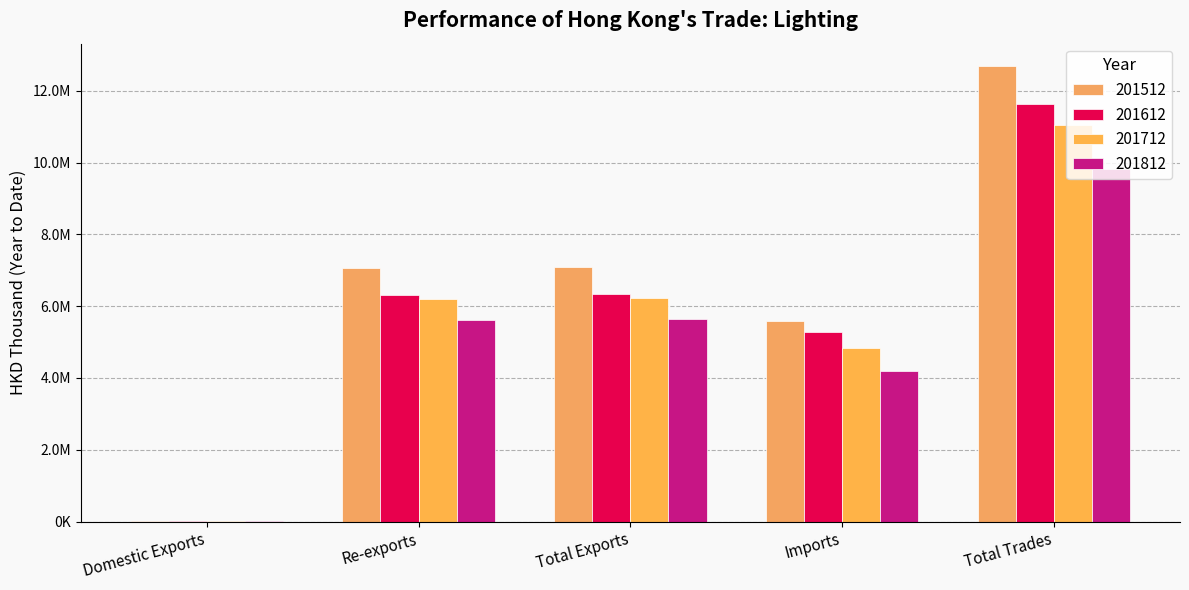

Are the bars horizontal?

No